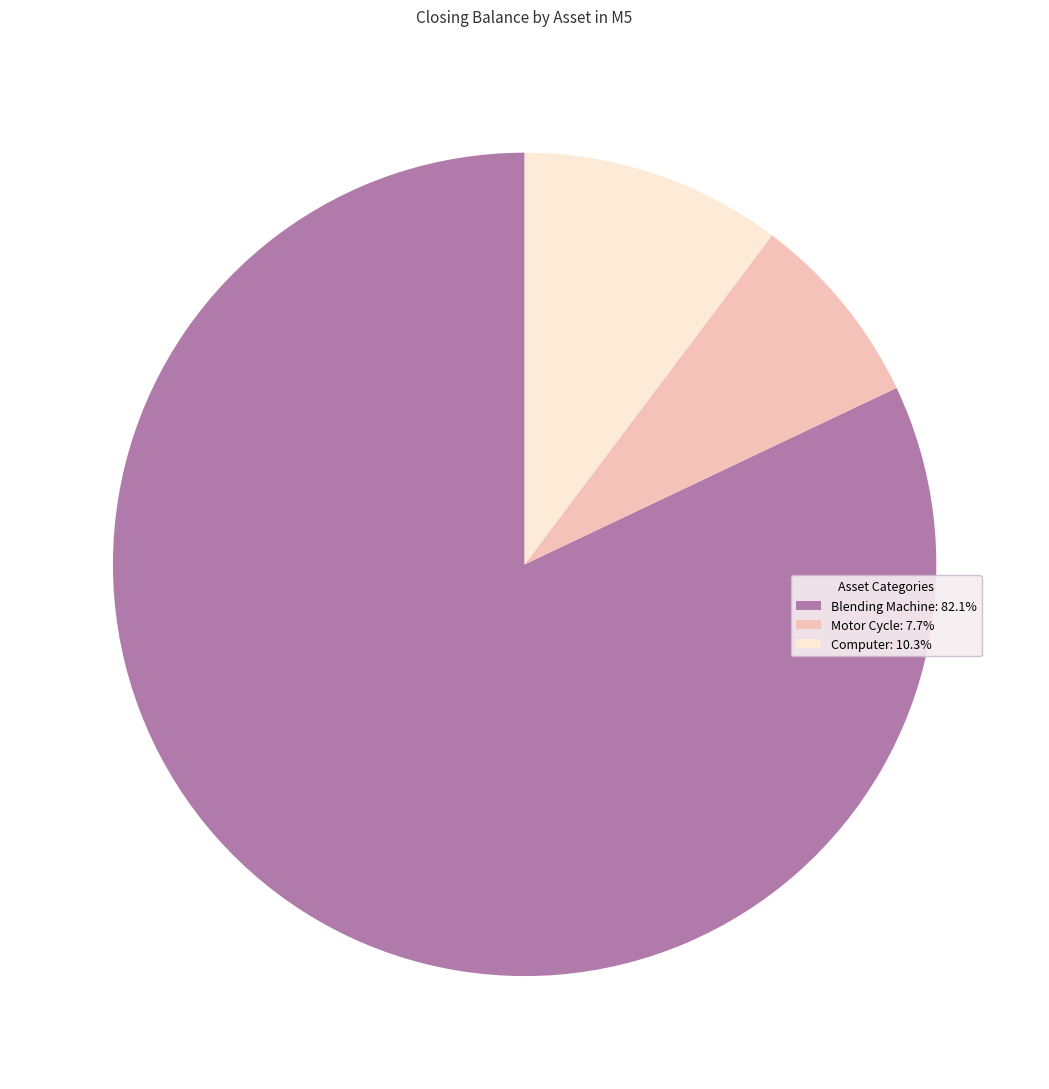

Combined, do Blending Machine and Computer account for over 50%?

Yes